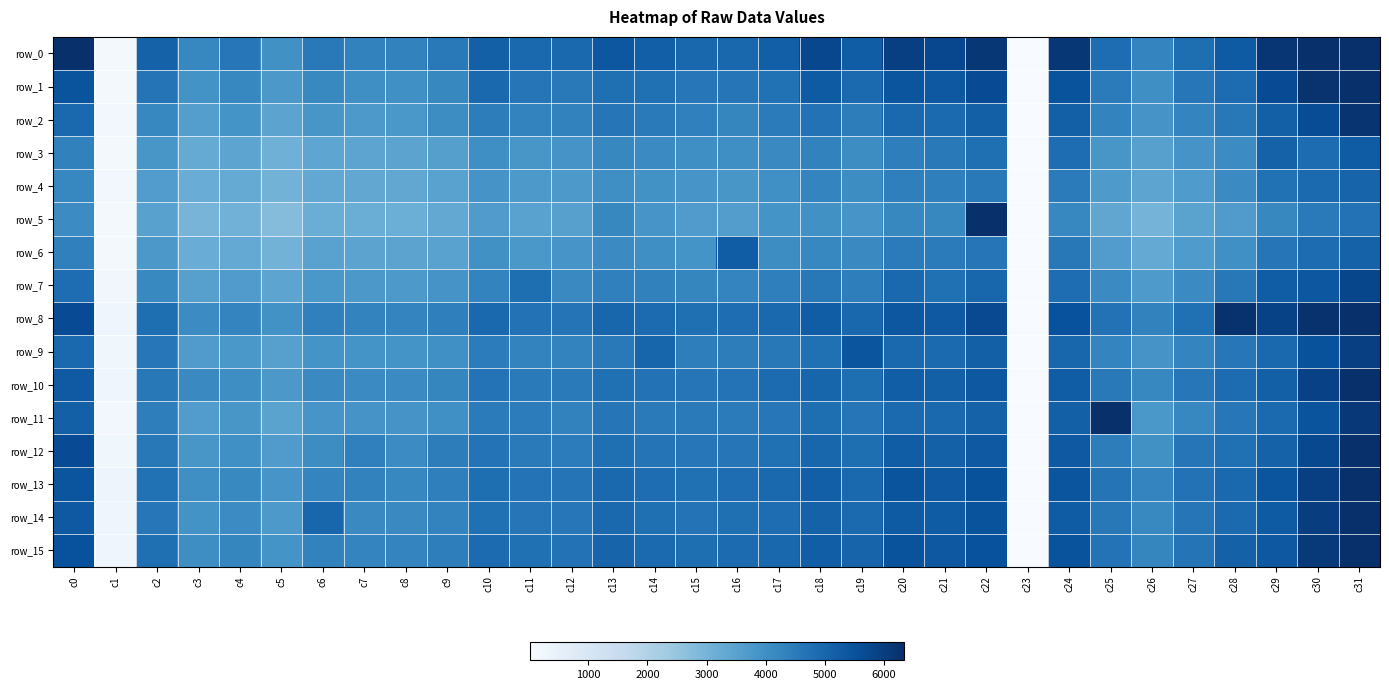

Reading right to left, what are all the values shown in this chart?

row_0: c31=8124	c30=6941	c29=6172	c28=5274	c27=4811	c26=4275	c25=4839	c24=6147	c23=9	c22=6140	c21=5756	c20=5944	c19=5226	c18=5751	c17=5175	c16=4986	c15=4982	c14=5177	c13=5374	c12=4971	c11=4931	c10=5164	c9=4529	c8=4309	c7=4327	c6=4548	c5=3979	c4=4593	c3=4227	c2=5098	c1=125	c0=6316
row_1: c31=6960	c30=6246	c29=5644	c28=4873	c27=4589	c26=4018	c25=4501	c24=5487	c23=-6	c22=5643	c21=5367	c20=5433	c19=4912	c18=5290	c17=4740	c16=4614	c15=4593	c14=4763	c13=4800	c12=4539	c11=4617	c10=4948	c9=4197	c8=4006	c7=4033	c6=4175	c5=3774	c4=4216	c3=3931	c2=4662	c1=122	c0=5463
row_2: c31=6226	c30=5623	c29=5162	c28=4566	c27=4272	c26=3865	c25=4301	c24=5155	c23=8	c22=5155	c21=4918	c20=4926	c19=4451	c18=4723	c17=4484	c16=4252	c15=4361	c14=4506	c13=4613	c12=4329	c11=4286	c10=4444	c9=4078	c8=3806	c7=3755	c6=3830	c5=3453	c4=3900	c3=3615	c2=4223	c1=166	c0=4925
row_3: c31=5269	c30=4858	c29=5119	c28=4092	c27=3879	c26=3562	c25=3828	c24=4842	c23=-11	c22=4788	c21=4544	c20=4421	c19=4072	c18=4318	c17=4140	c16=4012	c15=4034	c14=4113	c13=4186	c12=3886	c11=3830	c10=4015	c9=3575	c8=3450	c7=3428	c6=3416	c5=3101	c4=3421	c3=3278	c2=3813	c1=154	c0=4345
row_4: c31=5049	c30=4920	c29=4746	c28=4110	c27=3712	c26=3420	c25=3733	c24=4502	c23=-7	c22=4545	c21=4396	c20=4386	c19=4061	c18=4259	c17=3993	c16=3835	c15=3841	c14=3942	c13=4014	c12=3758	c11=3747	c10=3871	c9=3506	c8=3357	c7=3345	c6=3332	c5=3024	c4=3291	c3=3209	c2=3652	c1=190	c0=4220
row_5: c31=4709	c30=4522	c29=4184	c28=3674	c27=3470	c26=3018	c25=3375	c24=4225	c23=10	c22=8195	c21=4185	c20=4192	c19=3854	c18=3978	c17=3890	c16=3620	c15=3679	c14=3854	c13=4185	c12=3564	c11=3508	c10=3672	c9=3321	c8=3150	c7=3192	c6=3176	c5=2763	c4=3071	c3=2982	c2=3523	c1=135	c0=4106
row_6: c31=5104	c30=4868	c29=4616	c28=4002	c27=3695	c26=3298	c25=3653	c24=4564	c23=-11	c22=4649	c21=4493	c20=4484	c19=4138	c18=4232	c17=4073	c16=5243	c15=3907	c14=4028	c13=4115	c12=3852	c11=3790	c10=3970	c9=3511	c8=3456	c7=3462	c6=3505	c5=3038	c4=3309	c3=3197	c2=3776	c1=159	c0=4359
row_7: c31=5768	c30=5381	c29=5223	c28=4577	c27=4126	c26=3722	c25=4130	c24=4841	c23=3	c22=5003	c21=4752	c20=4966	c19=4411	c18=4576	c17=4399	c16=4270	c15=4235	c14=4353	c13=4372	c12=4154	c11=4809	c10=4295	c9=3864	c8=3745	c7=3775	c6=3798	c5=3425	c4=3671	c3=3561	c2=4169	c1=219	c0=4842
row_8: c31=6919	c30=6270	c29=5862	c28=6277	c27=4752	c26=4313	c25=4718	c24=5539	c23=18	c22=5696	c21=5336	c20=5383	c19=4985	c18=5223	c17=4960	c16=4831	c15=4795	c14=4897	c13=5004	c12=4676	c11=4709	c10=4939	c9=4400	c8=4273	c7=4295	c6=4358	c5=3946	c4=4281	c3=4108	c2=4815	c1=275	c0=5642
row_9: c31=5960	c30=5500	c29=4945	c28=4580	c27=4261	c26=3879	c25=4281	c24=5002	c23=0	c22=5165	c21=4917	c20=4951	c19=5438	c18=4754	c17=4554	c16=4453	c15=4412	c14=5039	c13=4553	c12=4299	c11=4285	c10=4455	c9=4007	c8=3888	c7=3910	c6=3897	c5=3562	c4=3805	c3=3673	c2=4586	c1=238	c0=4959
row_10: c31=6481	c30=5908	c29=5158	c28=4868	c27=4593	c26=4215	c25=4537	c24=5228	c23=23	c22=5354	c21=5146	c20=5202	c19=4810	c18=5030	c17=4889	c16=4684	c15=4617	c14=4723	c13=4774	c12=4509	c11=4521	c10=4692	c9=4236	c8=4124	c7=4109	c6=4151	c5=3778	c4=4043	c3=4146	c2=4566	c1=293	c0=5296
row_11: c31=6122	c30=5462	c29=4906	c28=4582	c27=4231	c26=3794	c25=6884	c24=5159	c23=-4	c22=5120	c21=4926	c20=4919	c19=4638	c18=4801	c17=4600	c16=4488	c15=4522	c14=4523	c13=4628	c12=4312	c11=4458	c10=4496	c9=4006	c8=3881	c7=3870	c6=3859	c5=3491	c4=3830	c3=3661	c2=4414	c1=190	c0=5155
row_12: c31=6335	c30=5725	c29=5116	c28=4763	c27=4635	c26=3982	c25=4448	c24=5337	c23=-7	c22=5330	c21=5140	c20=5230	c19=4811	c18=5006	c17=4772	c16=4648	c15=4579	c14=4676	c13=4777	c12=4475	c11=4516	c10=4700	c9=4444	c8=4099	c7=4365	c6=4083	c5=3674	c4=3992	c3=3819	c2=4556	c1=252	c0=5663
row_13: c31=6631	c30=5948	c29=5442	c28=4951	c27=4708	c26=4261	c25=4665	c24=5439	c23=33	c22=5516	c21=5322	c20=5444	c19=4967	c18=5189	c17=4953	c16=4844	c15=4762	c14=4848	c13=4970	c12=4669	c11=4701	c10=4811	c9=4391	c8=4222	c7=4326	c6=4260	c5=3853	c4=4171	c3=4015	c2=4749	c1=309	c0=5438
row_14: c31=6593	c30=5972	c29=5278	c28=4899	c27=4623	c26=4163	c25=4559	c24=5245	c23=25	c22=5483	c21=5267	c20=5290	c19=4902	c18=5107	c17=4846	c16=4787	c15=4681	c14=4790	c13=4941	c12=4595	c11=4632	c10=4751	c9=4285	c8=4140	c7=4135	c6=5000	c5=3740	c4=4085	c3=3918	c2=4598	c1=286	c0=5325
row_15: c31=7120	c30=6088	c29=5365	c28=5123	c27=4660	c26=4247	c25=4686	c24=5470	c23=14	c22=5537	c21=5346	c20=5489	c19=5053	c18=5215	c17=4980	c16=4882	c15=4807	c14=4915	c13=5063	c12=4705	c11=4761	c10=4889	c9=4407	c8=4276	c7=4279	c6=4309	c5=3894	c4=4233	c3=4045	c2=4780	c1=266	c0=5537